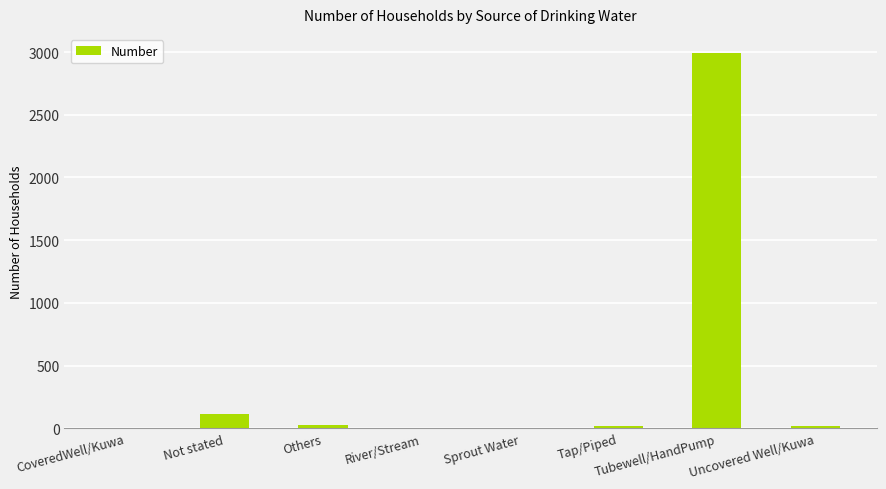

What is the maximum value shown in the chart?

2995